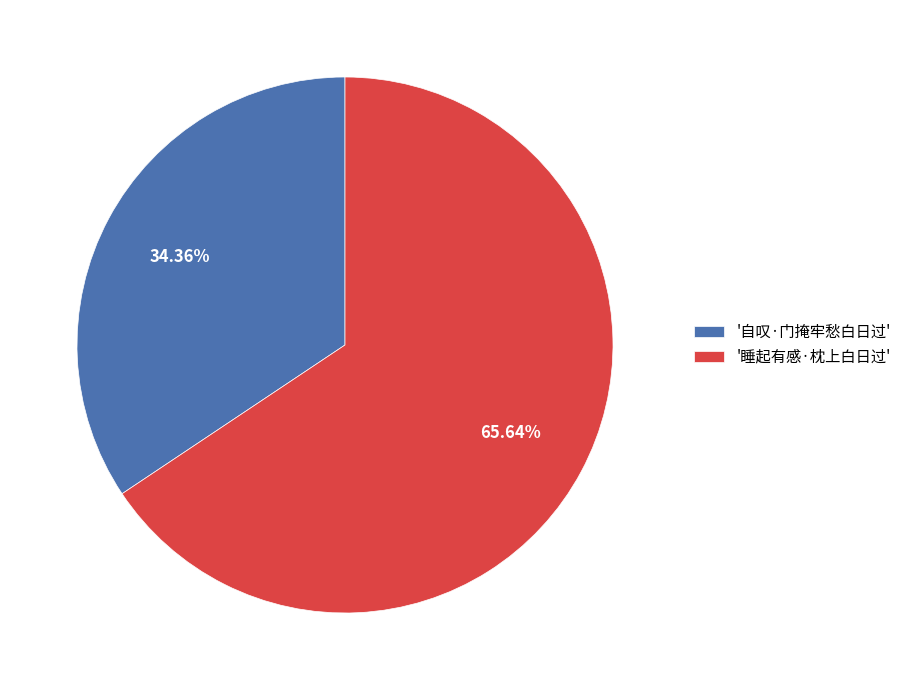

Is there any slice that represents more than half of the pie?

Yes